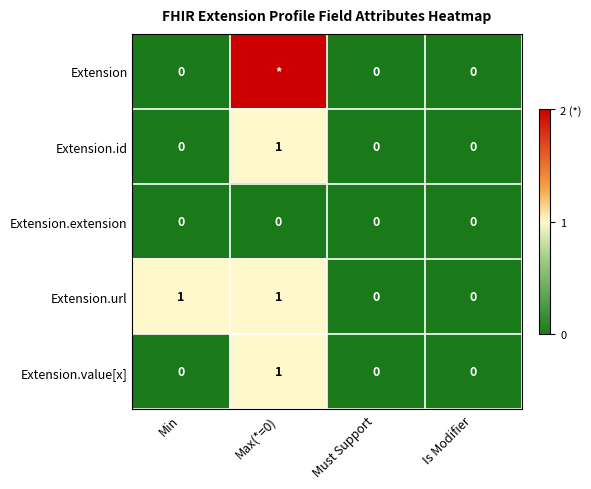

Read the Extension.url value at Max(*=0).

1